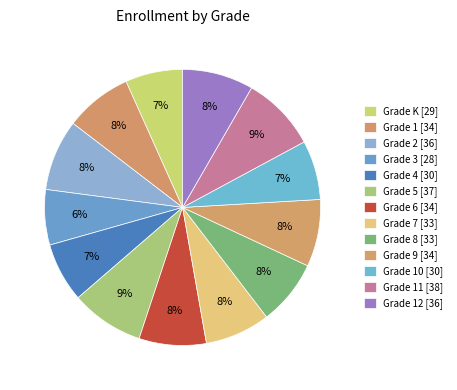

Count the number of slices in the pie.

13